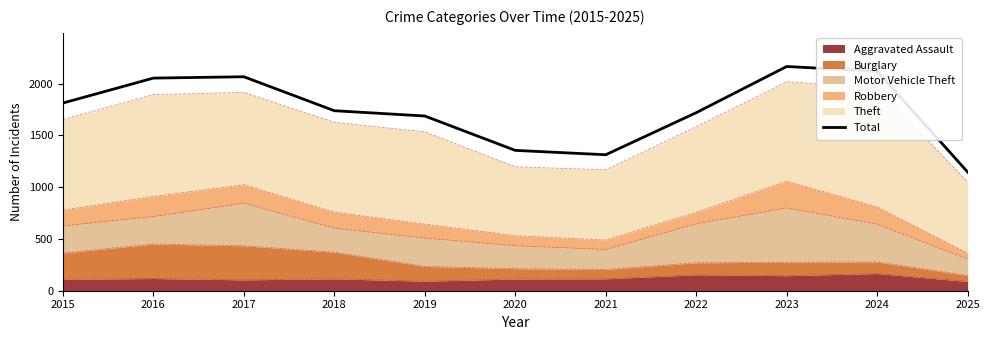

How many points are higher than both their immediate neighbors (excluding endpoints)?

2